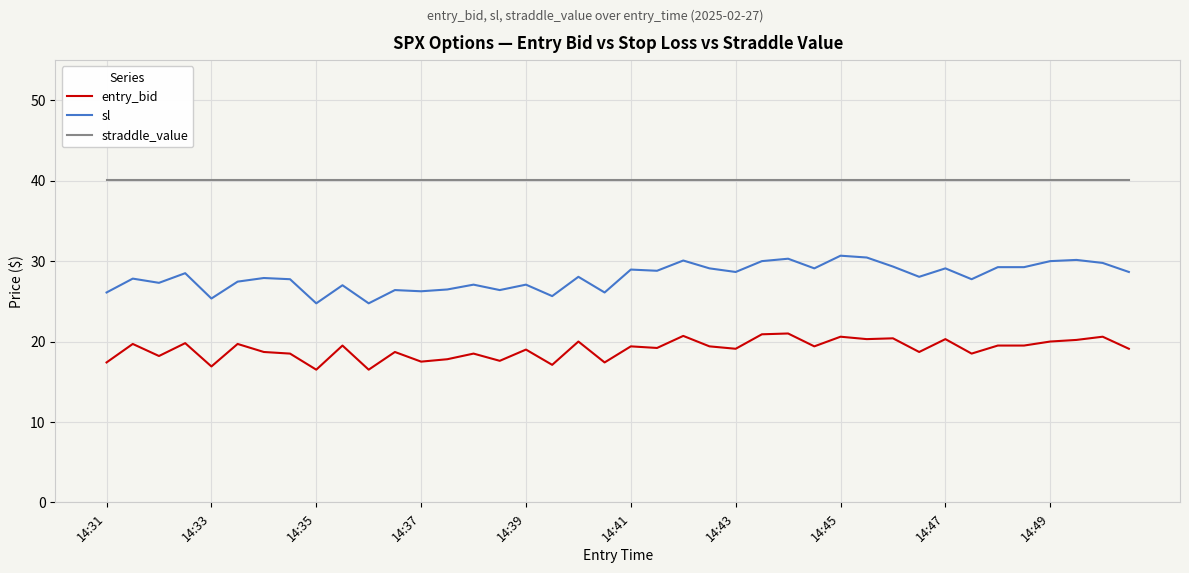

True or false: sl and entry_bid intersect in this chart.

False